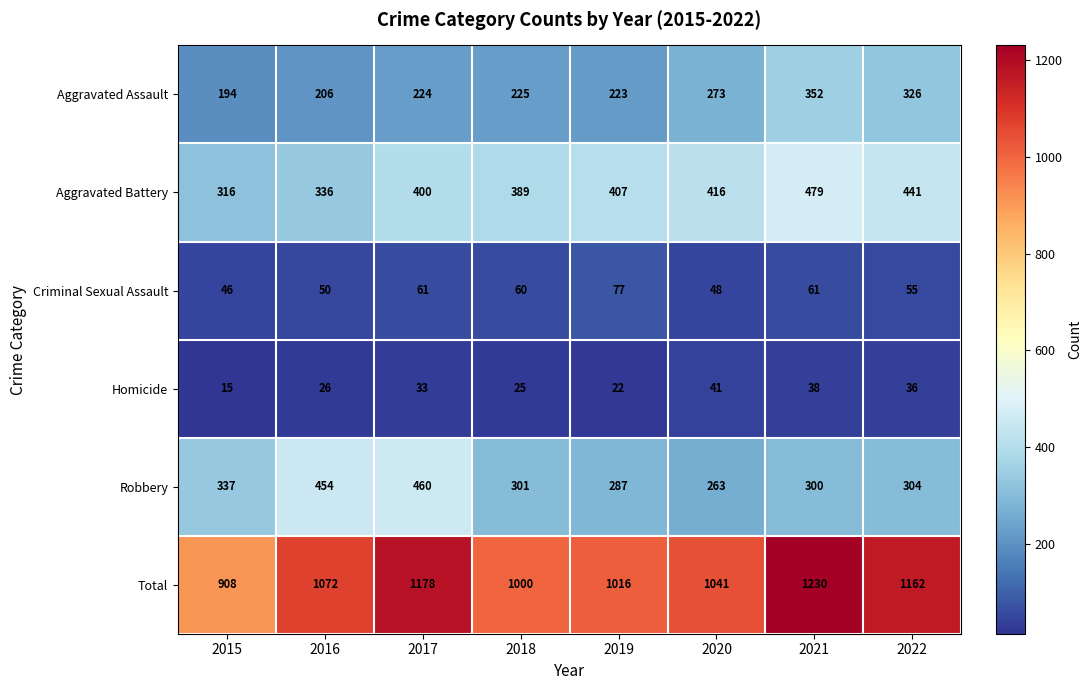

Where is Aggravated Battery nearest to the value 397?

2017